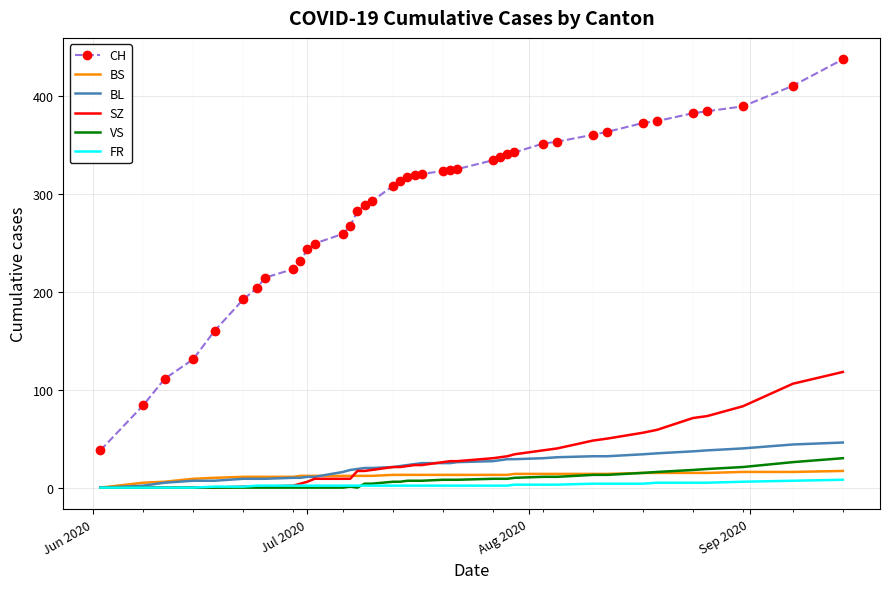

Which series has the widest spread of values?

CH